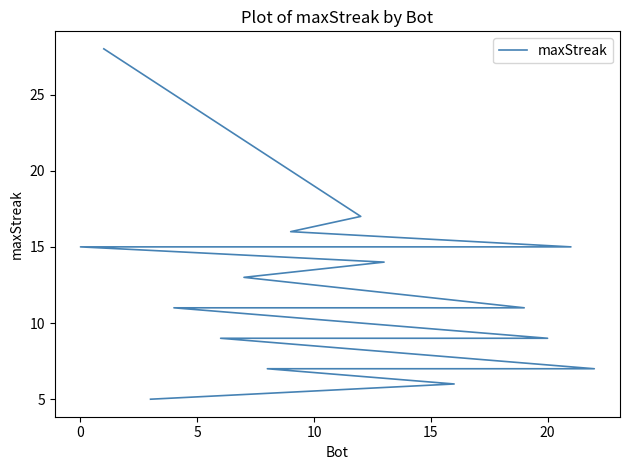

How many categories are shown in the chart?

23